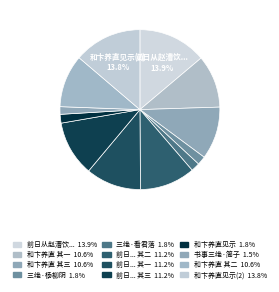

Which category has the biggest portion of the pie?

前日从赵漕饮因得遍观所藏书帖之富既归戏成三绝简之